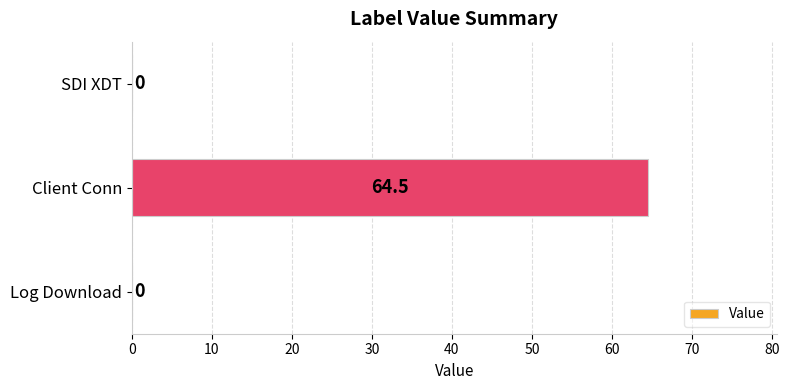

Between Client Conn and SDI XDT, which is larger?

Client Conn